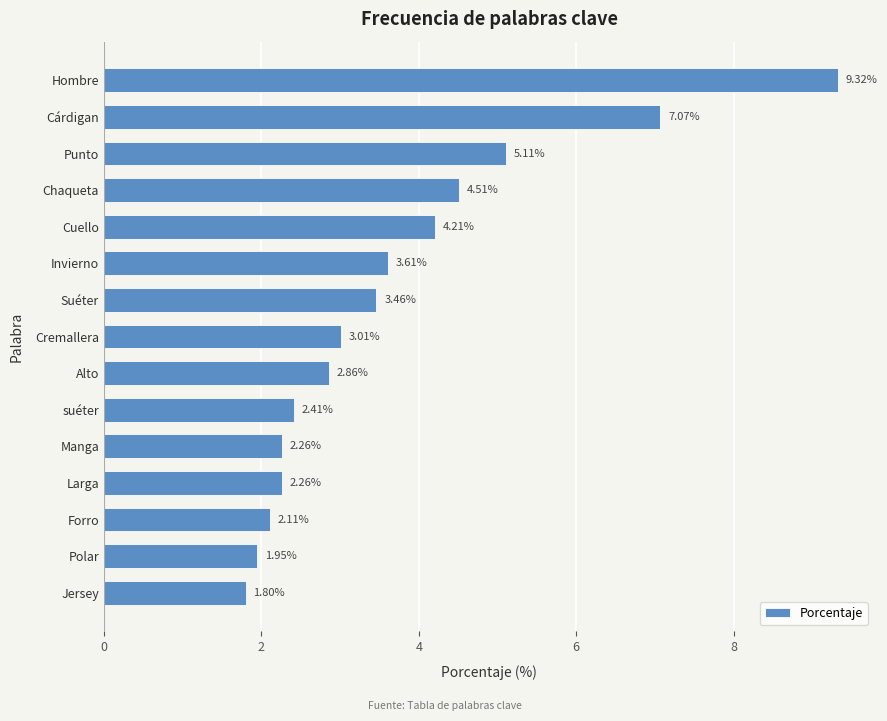

What is the average value?

3.7